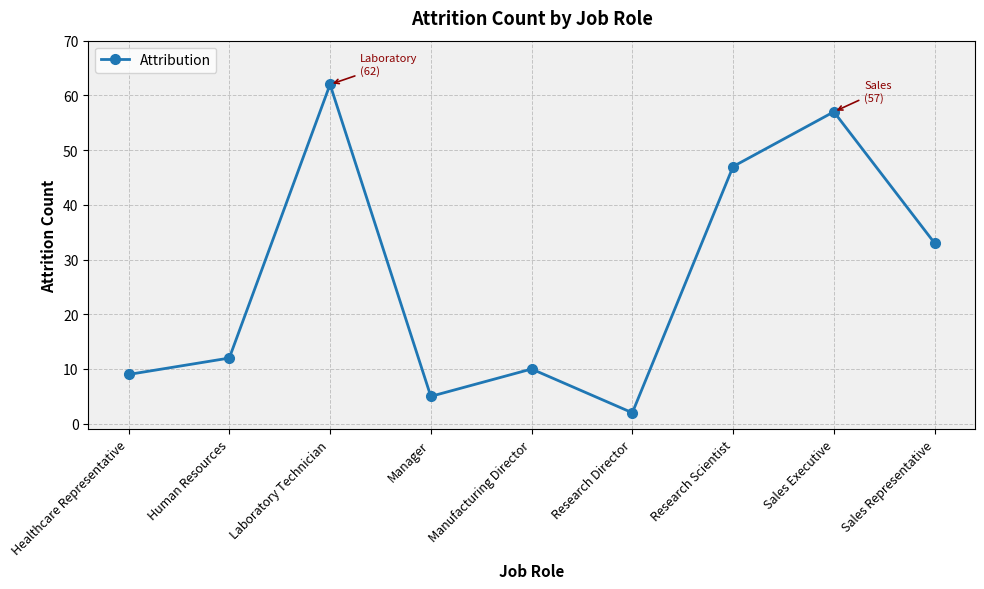

Reading right to left, extract all data points from this chart.

Sales Representative=33	Sales Executive=57	Research Scientist=47	Research Director=2	Manufacturing Director=10	Manager=5	Laboratory Technician=62	Human Resources=12	Healthcare Representative=9